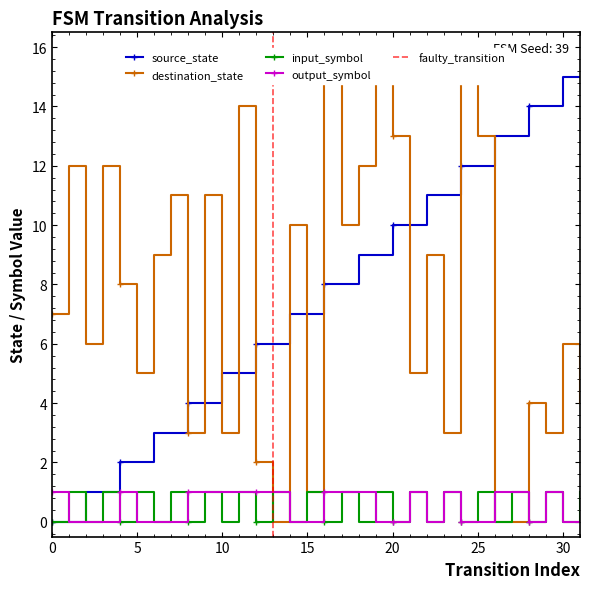

Is it true that source_state equals 5 at 10?

True